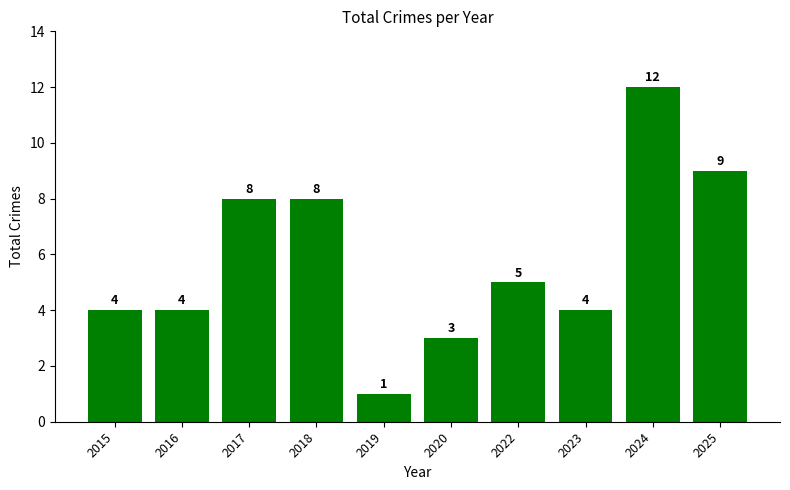

Reading left to right, extract all data points from this chart.

2015=4	2016=4	2017=8	2018=8	2019=1	2020=3	2022=5	2023=4	2024=12	2025=9